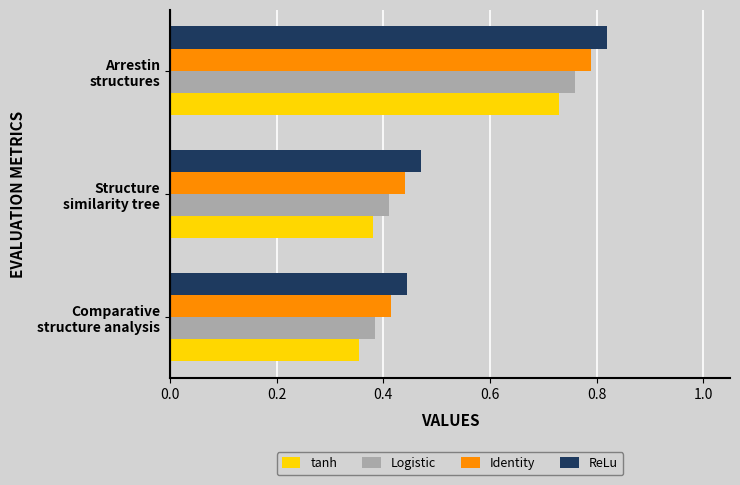

What are all the series names shown in the legend?

tanh, Logistic, Identity, ReLu